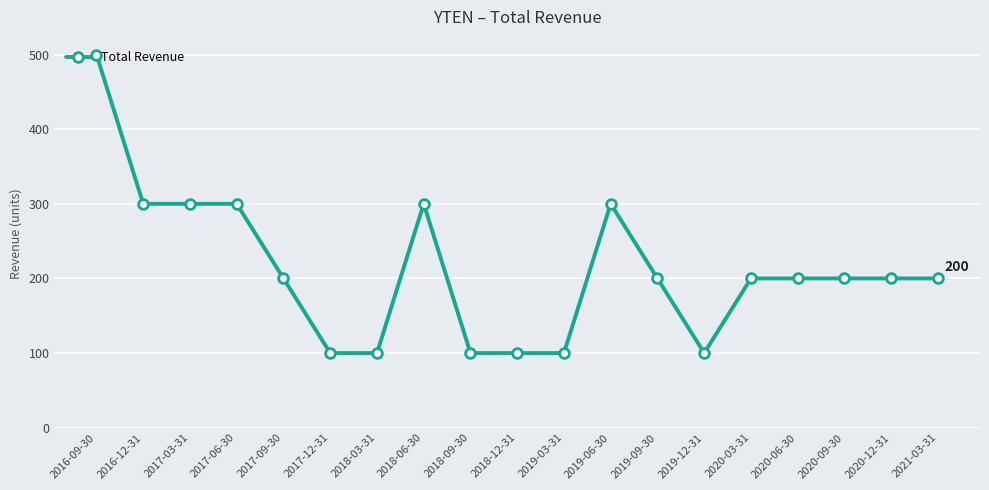

What is the label of the 6th point from the right?

2019-12-31